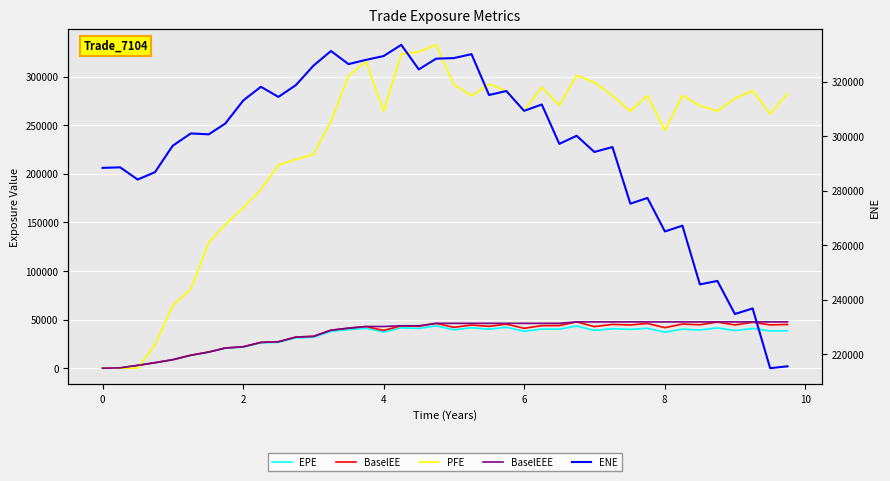

True or false: BaselEE has more than 1 interior local peaks.

True